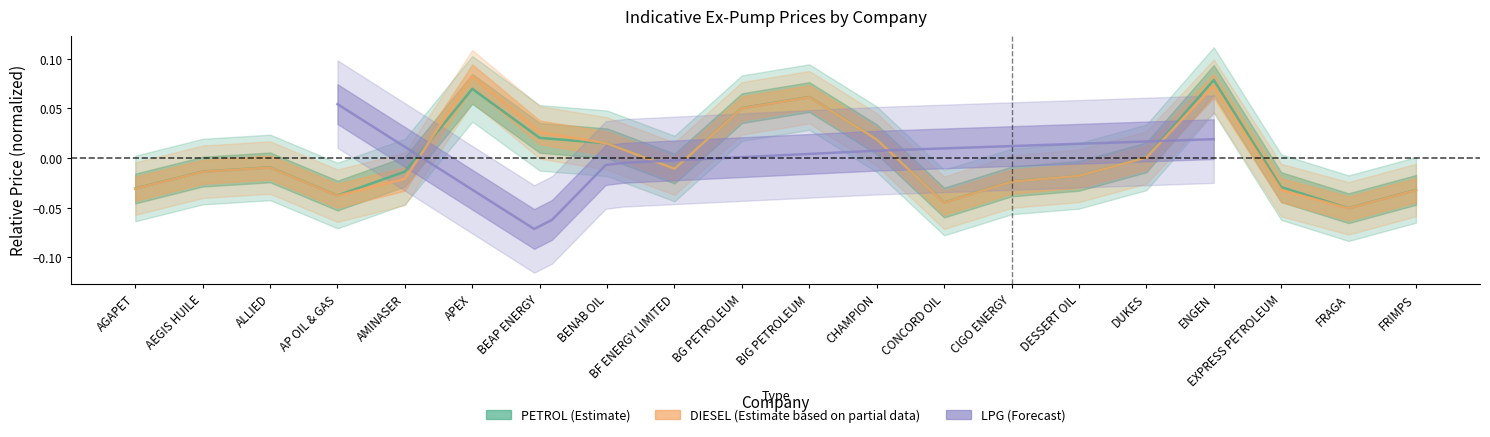

Between BENAB OIL and FRIMPS, which is larger?

BENAB OIL